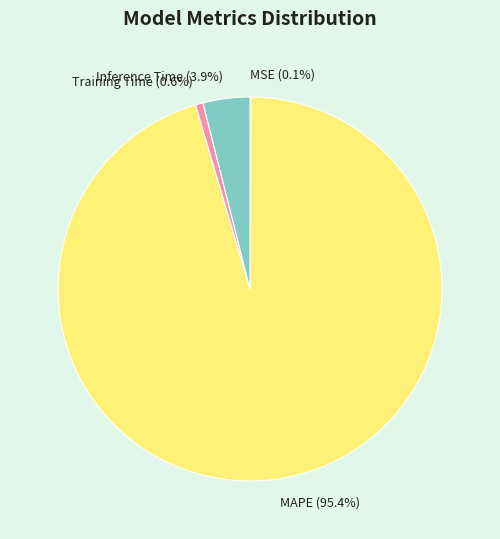

What percentage is NOT represented by MAPE (95.4%)?

4.6%